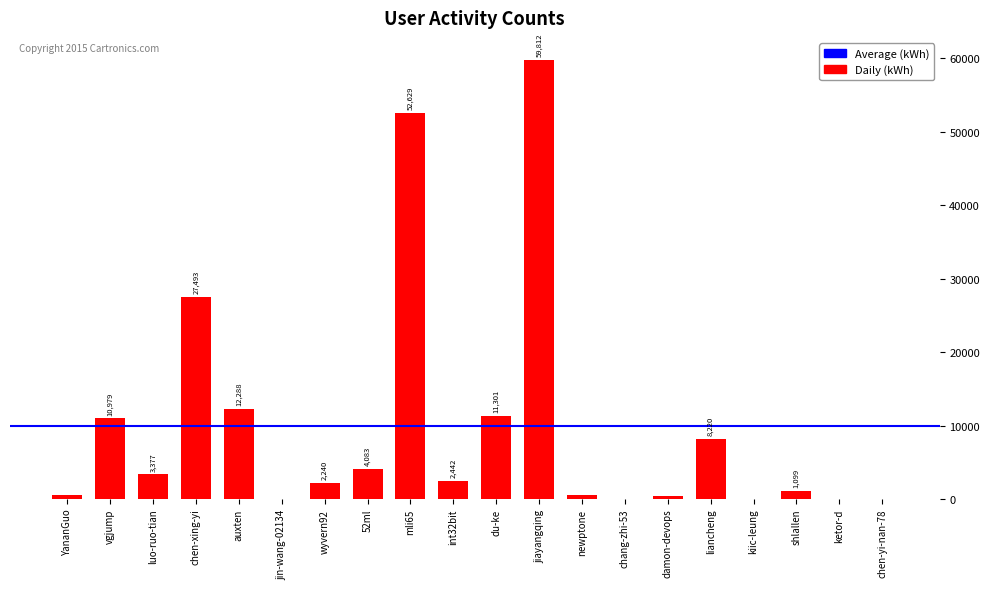

What is the greatest value displayed?

59812